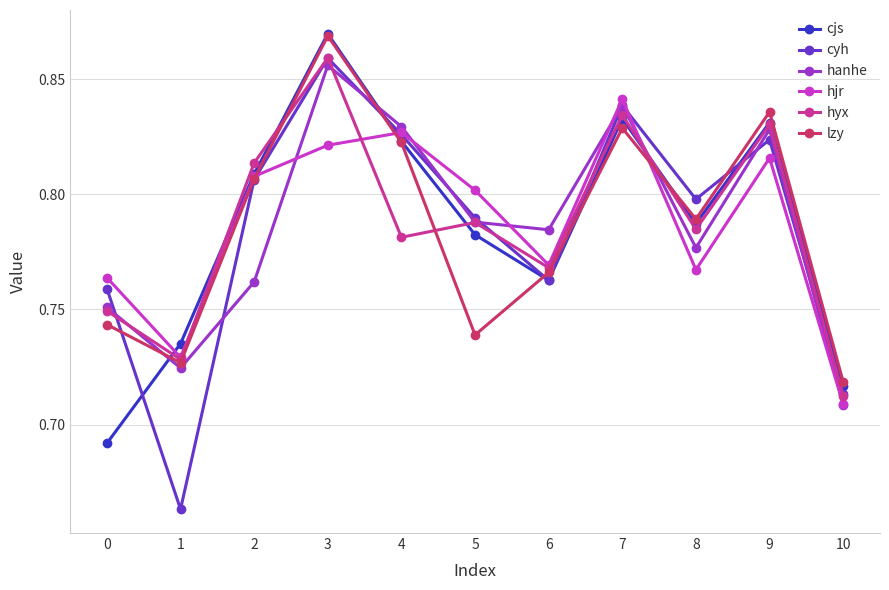

At which category is the sum across all series the highest?

3